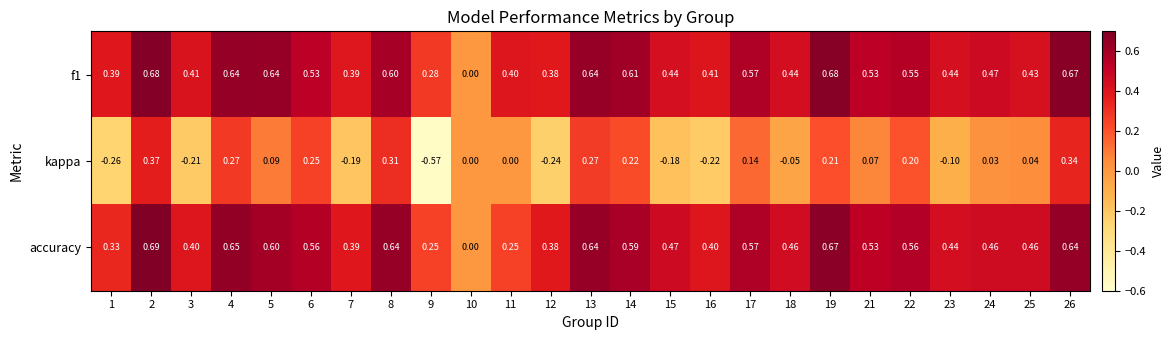

Which series has the widest spread of values?

kappa